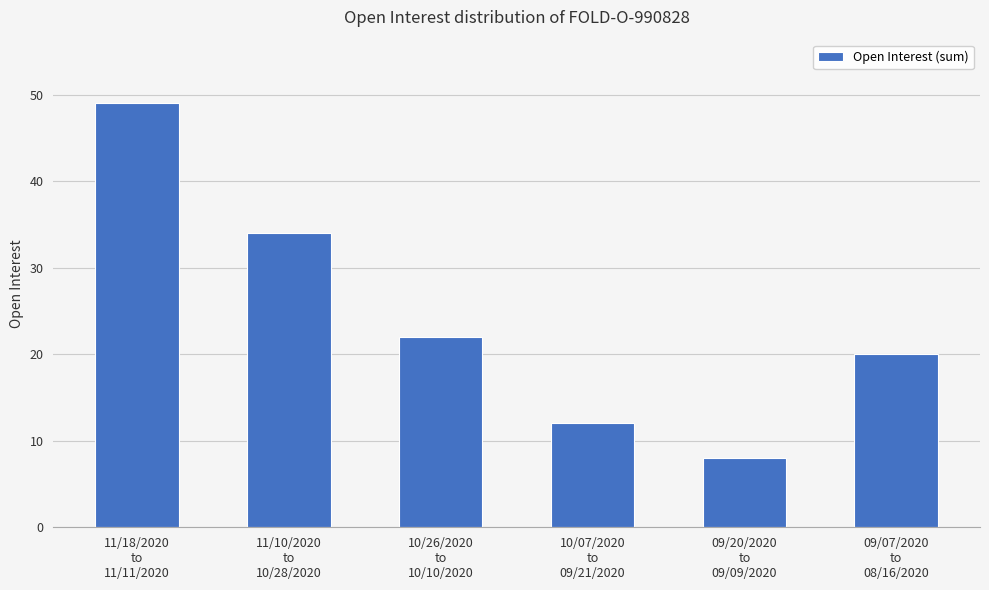

Reading left to right, extract all data points from this chart.

49	34	22	12	8	20